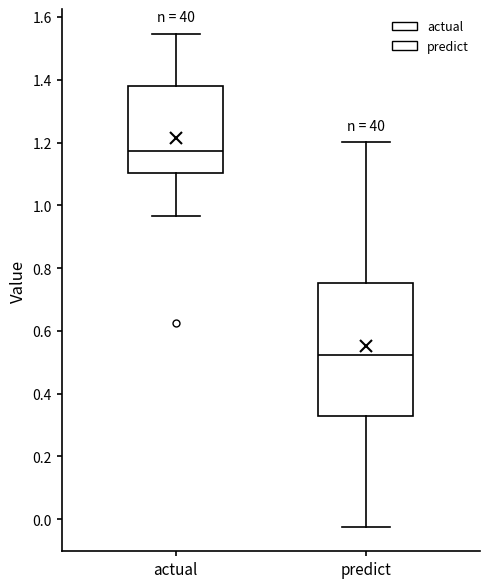

Which box has the lowest median line?

predict